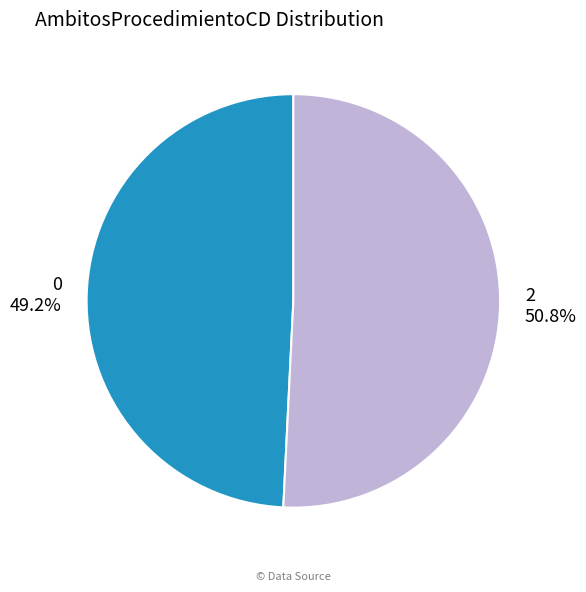

Combined, what portion of the pie is 0 and 2?

100.0%